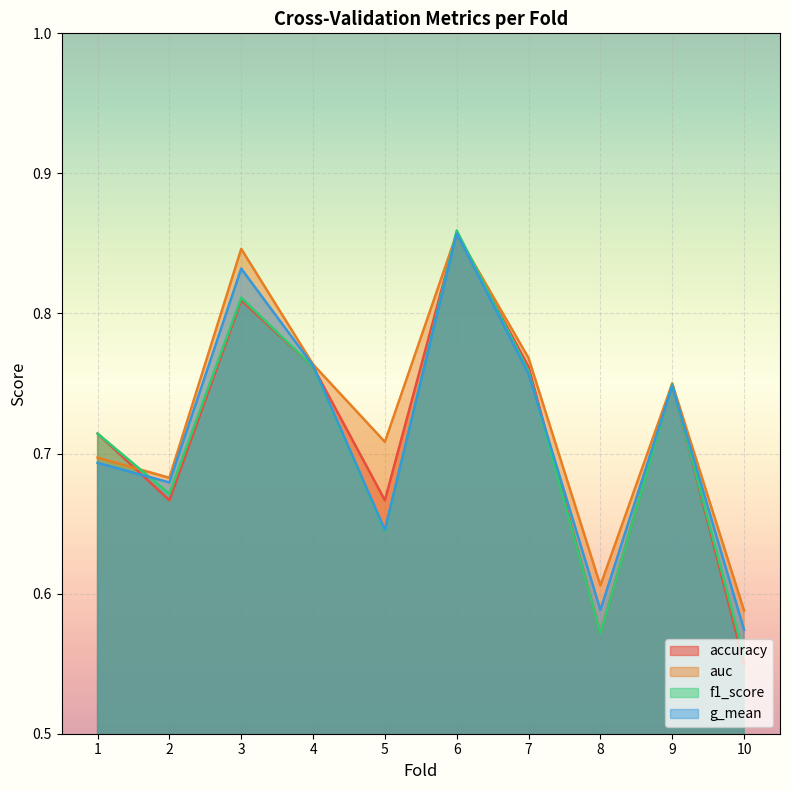

Reading right to left, list all the values displayed in this chart.

accuracy: 0.6	0.8	0.6	0.8	0.9	0.7	0.8	0.8	0.7	0.7
auc: 0.6	0.8	0.6	0.8	0.9	0.7	0.8	0.8	0.7	0.7
f1_score: 0.6	0.7	0.6	0.8	0.9	0.6	0.8	0.8	0.7	0.7
g_mean: 0.6	0.7	0.6	0.8	0.9	0.6	0.8	0.8	0.7	0.7